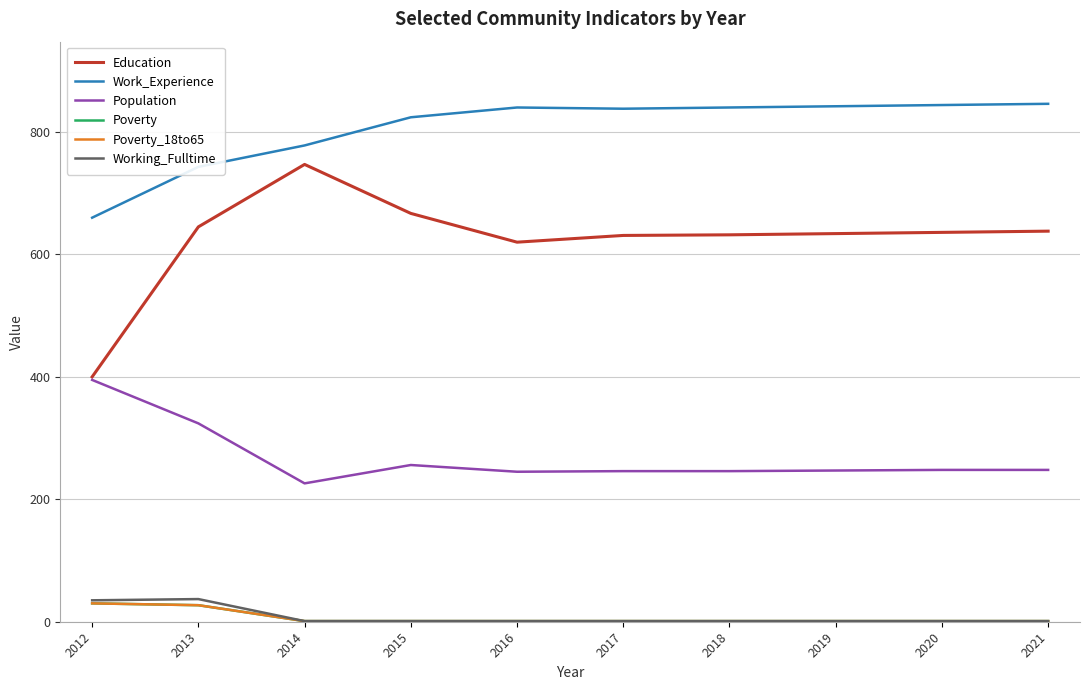

At which label is Poverty_18to65 closest to 15?

2013